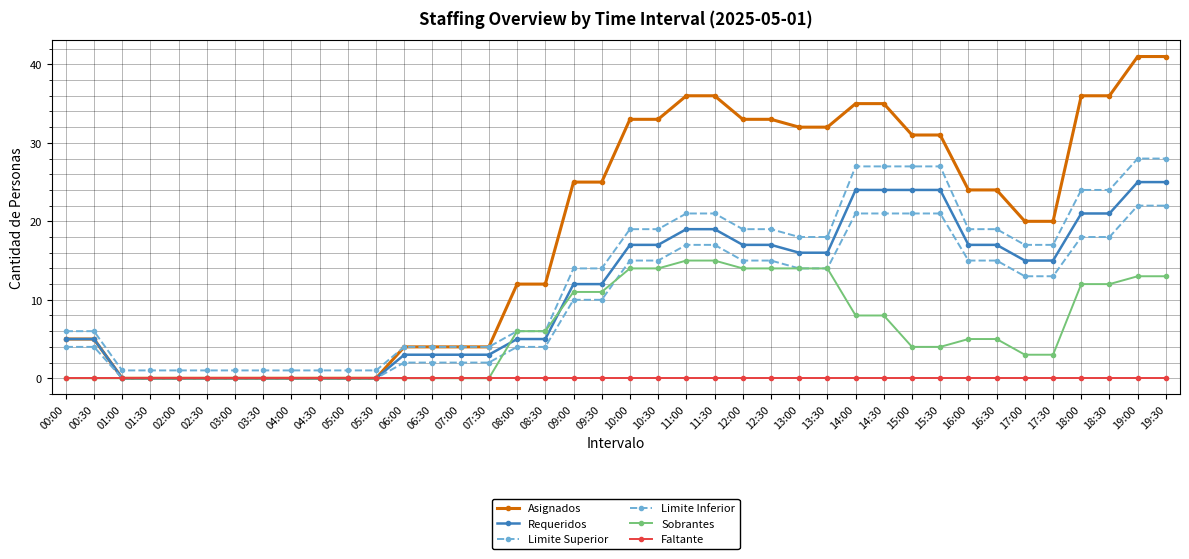

List the series in order of their peak value, lowest first.

Faltante, Sobrantes, Limite Inferior, Requeridos, Limite Superior, Asignados